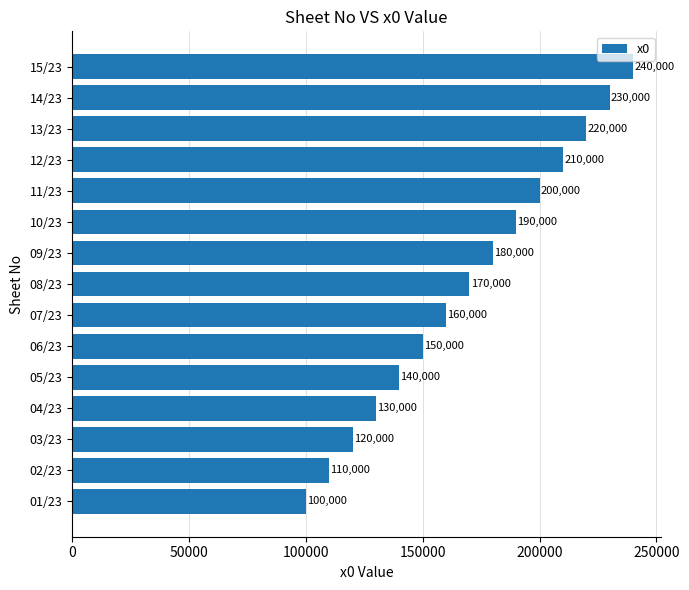

The value at 02/23 is 56241. True or false?

False